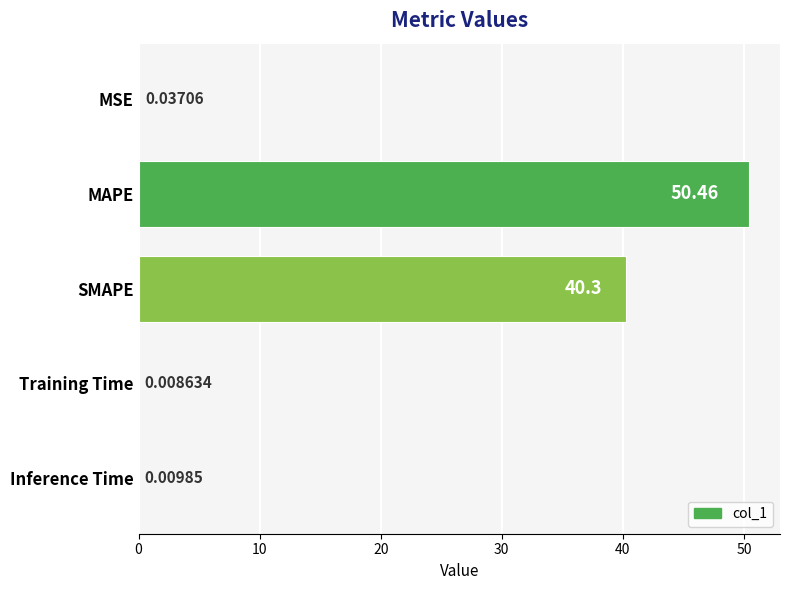

What is the change in value from MSE to MAPE?

+50.4